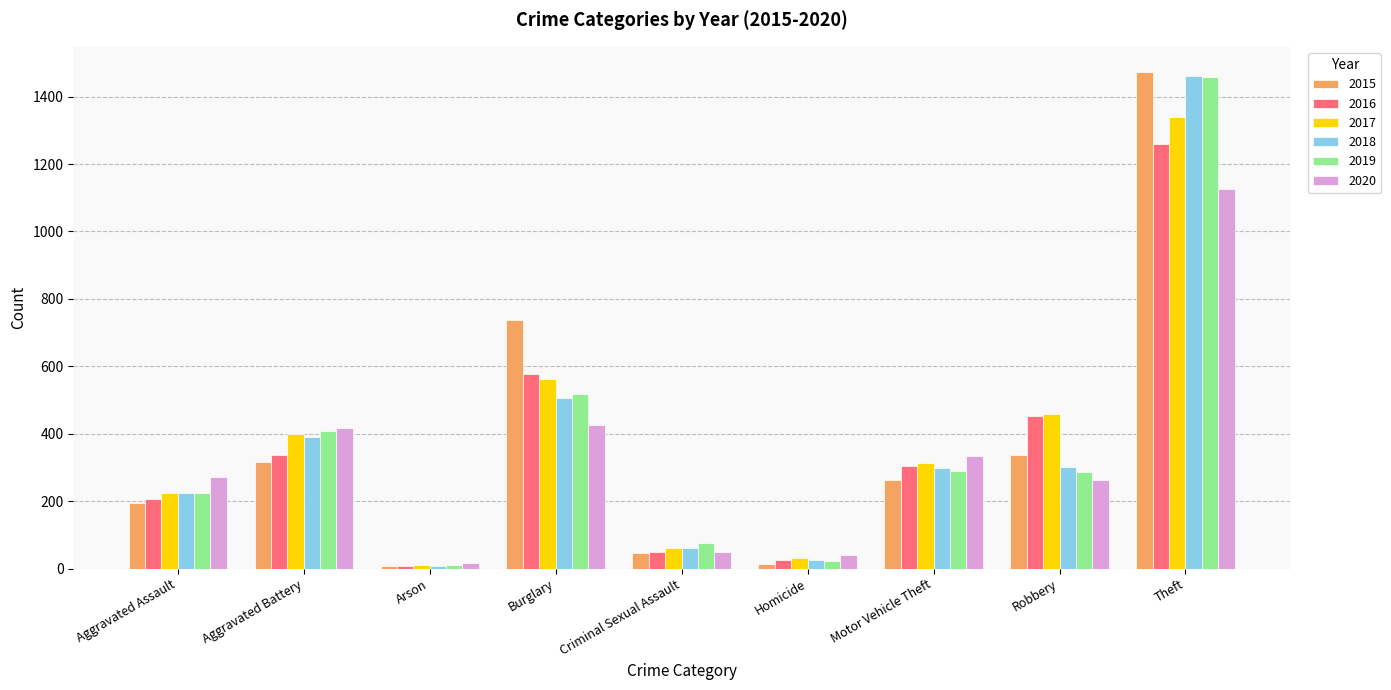

What is the maximum value shown in the chart?

1474